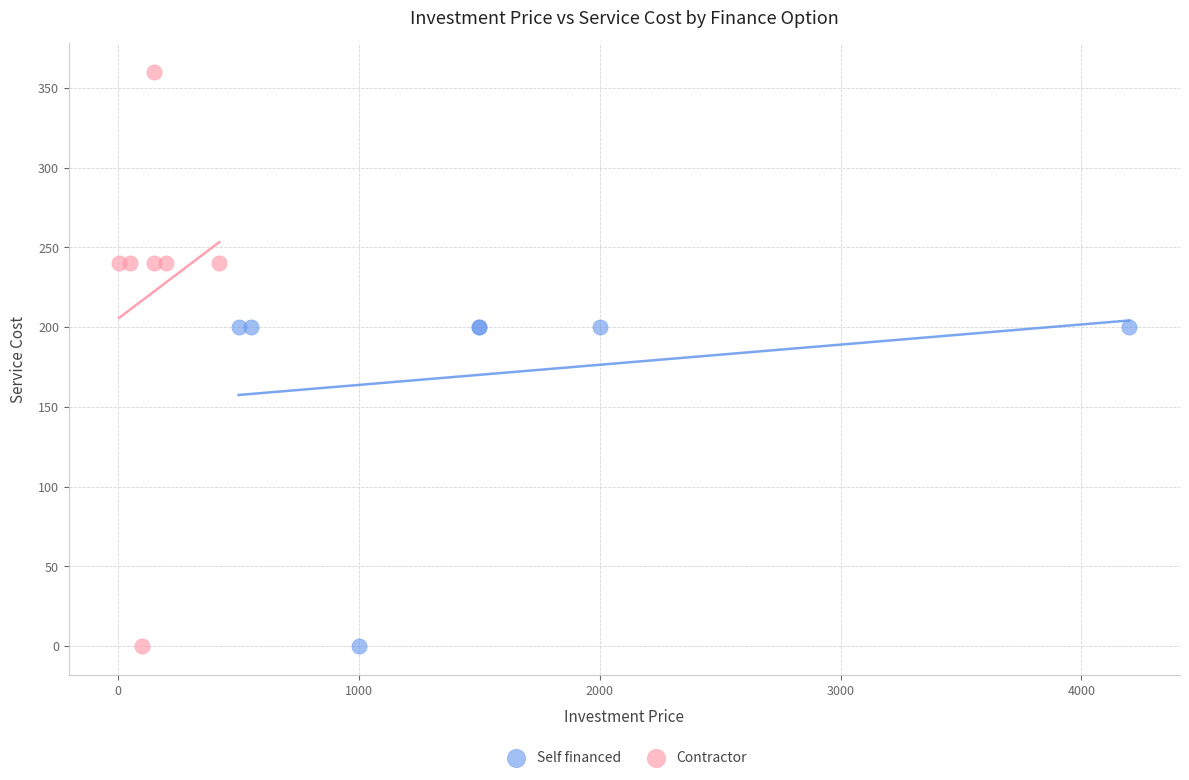

Which series reaches the maximum Y coordinate?

Contractor